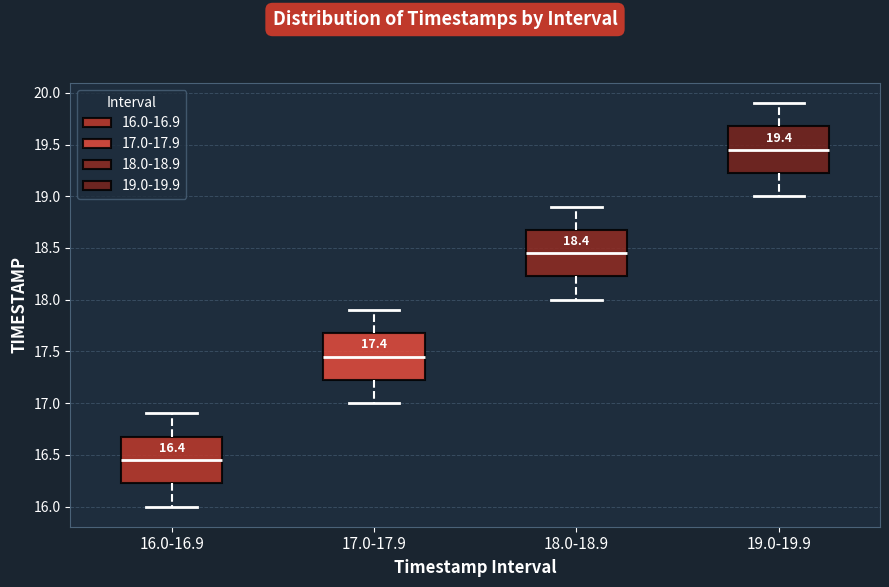

Which box's median line is the highest?

19.0-19.9